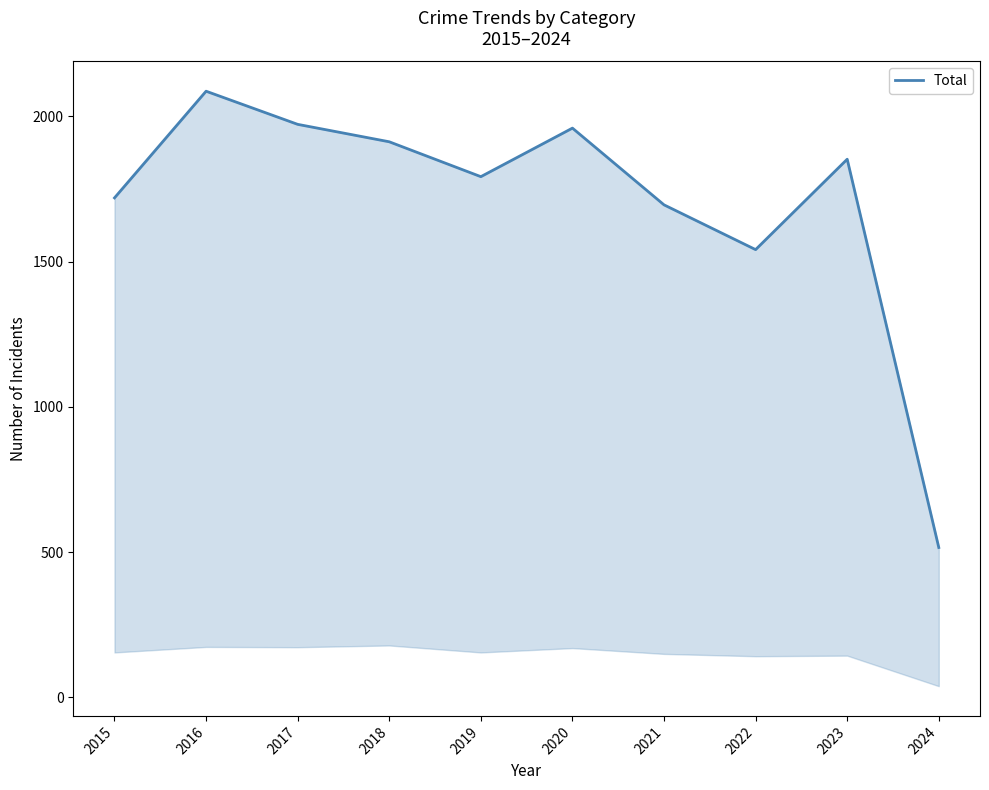

What is the sum of all values?

17044